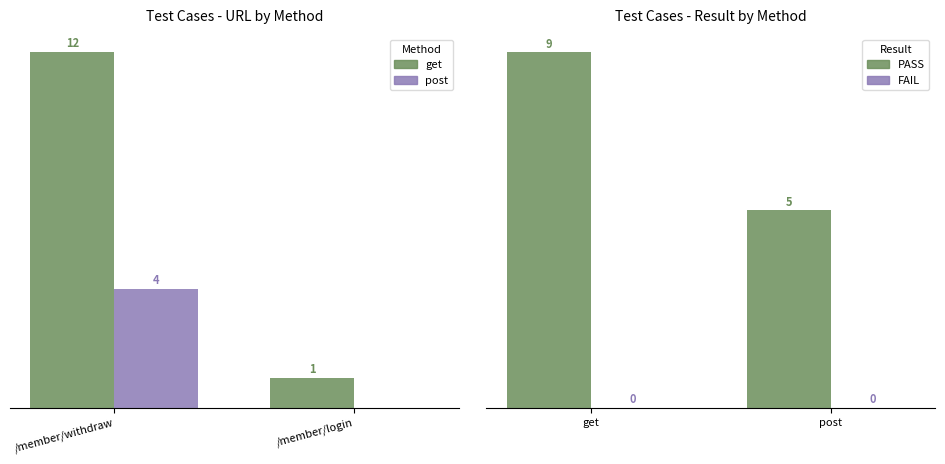

Is it true that PASS equals 1 at post?

False